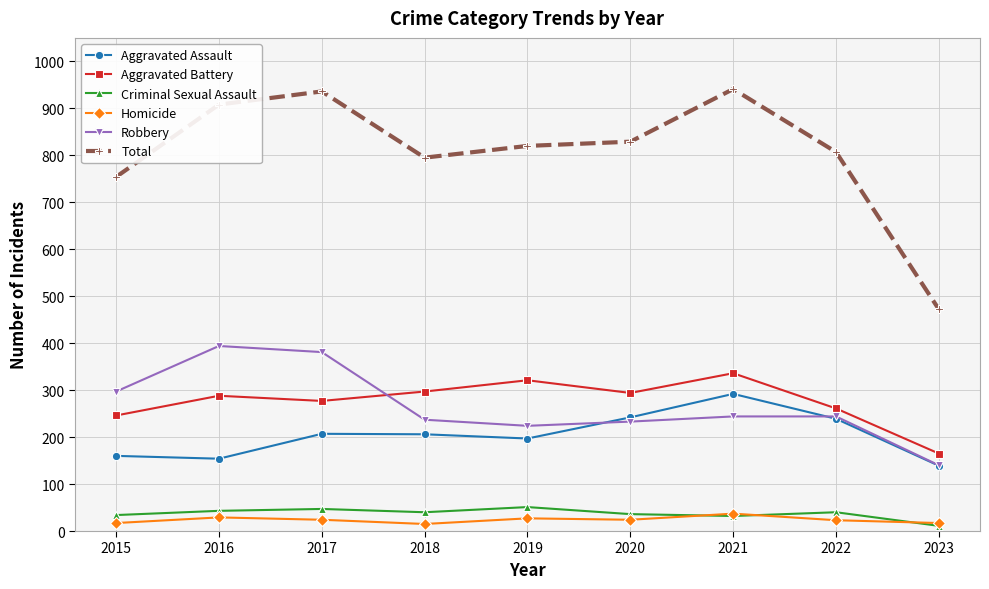

Does the chart display data point markers on the line(s)?

Yes